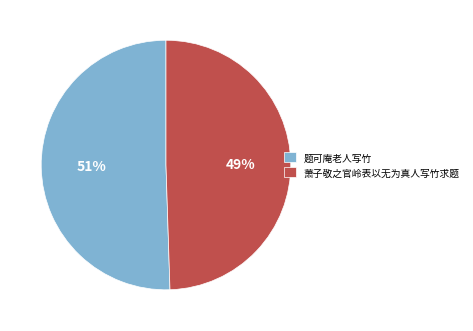

To the nearest percent, what is the combined percentage of 题可庵老人写竹 and 萧子敬之官岭表以无为真人写竹求题?

100%